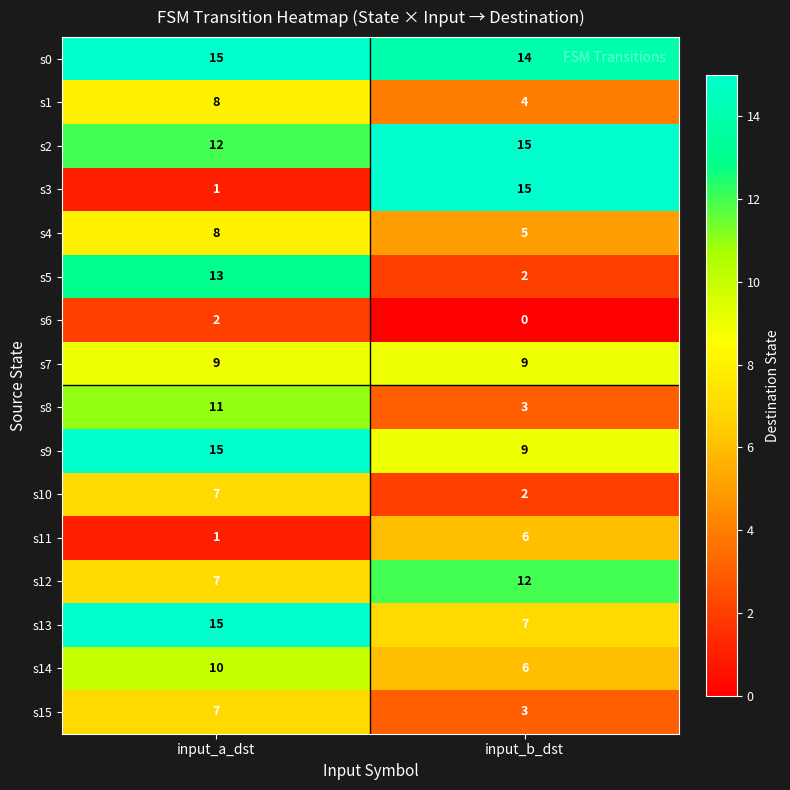

True or false: s4 has a value of 5 at input_b_dst.

True